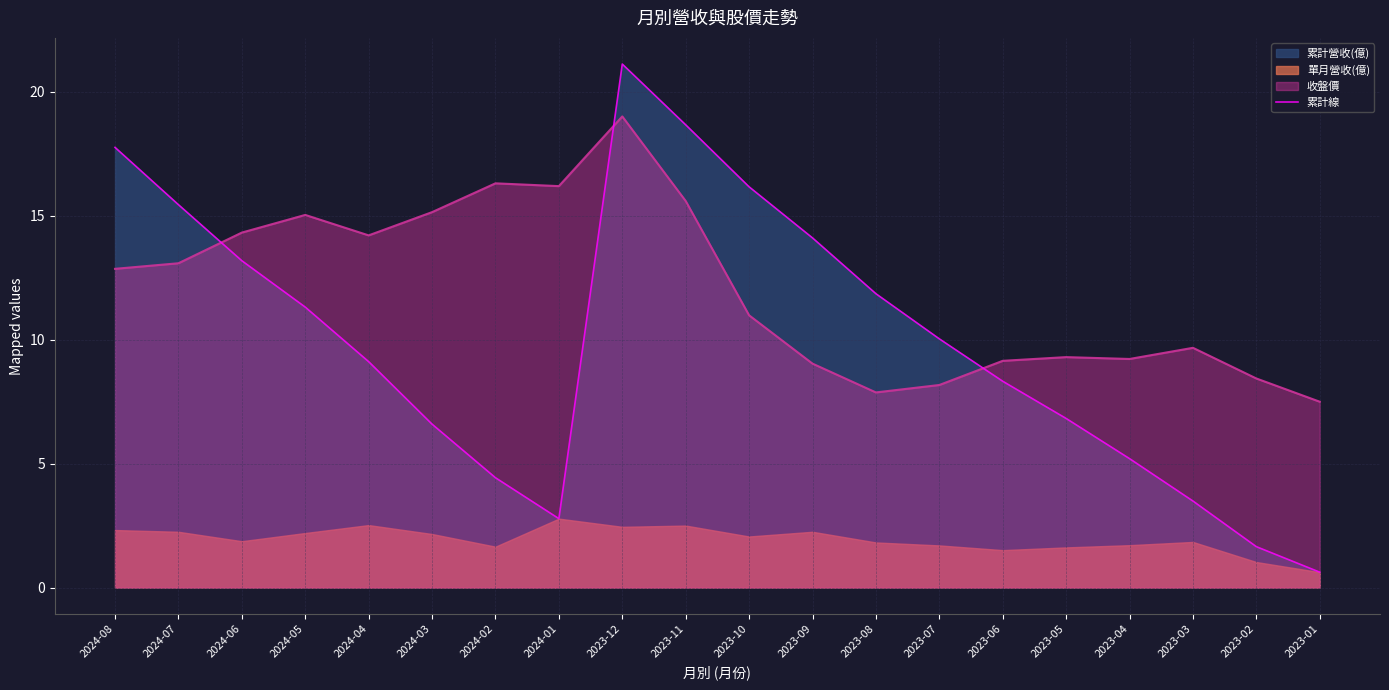

What is the label of the 14th point from the right?

2024-02